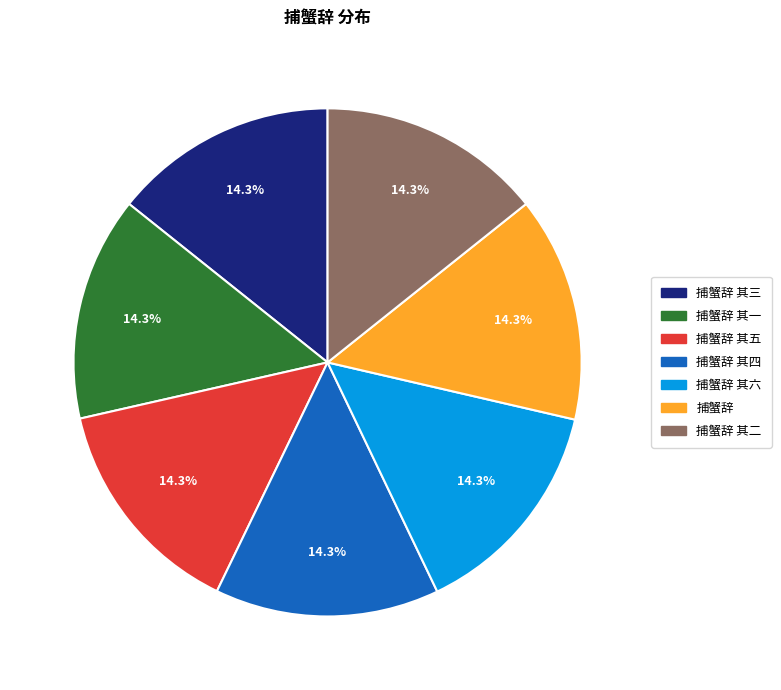

Is there a majority slice in this chart?

No